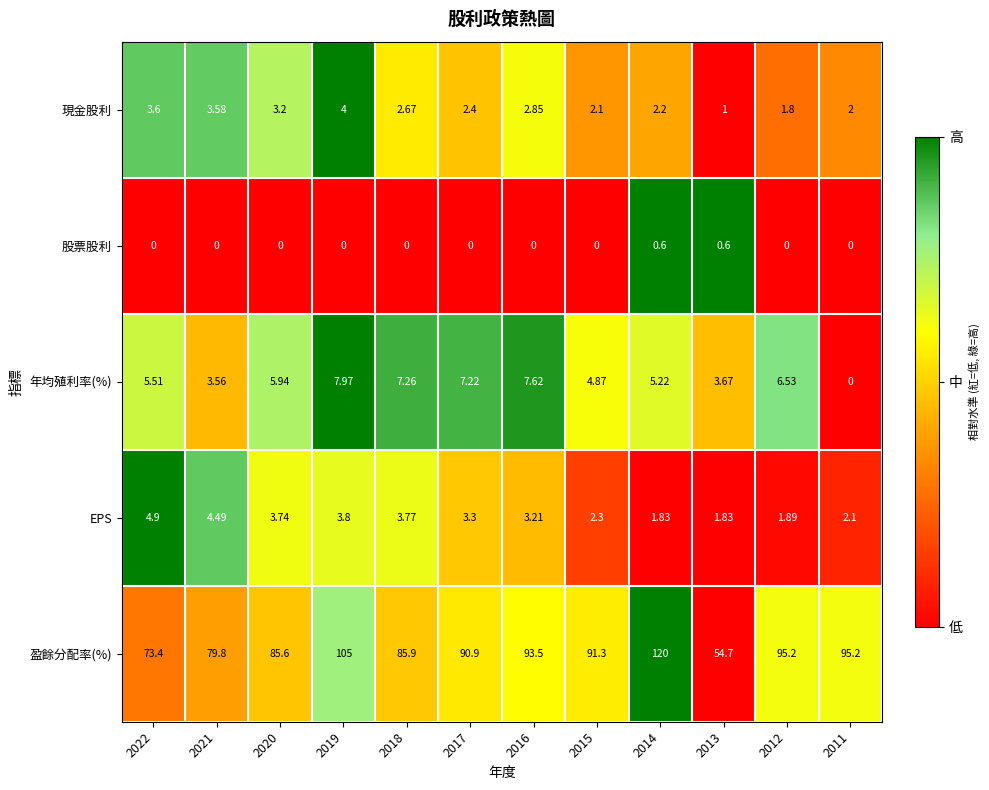

Which series has the largest total across all categories?

盈餘分配率(%)